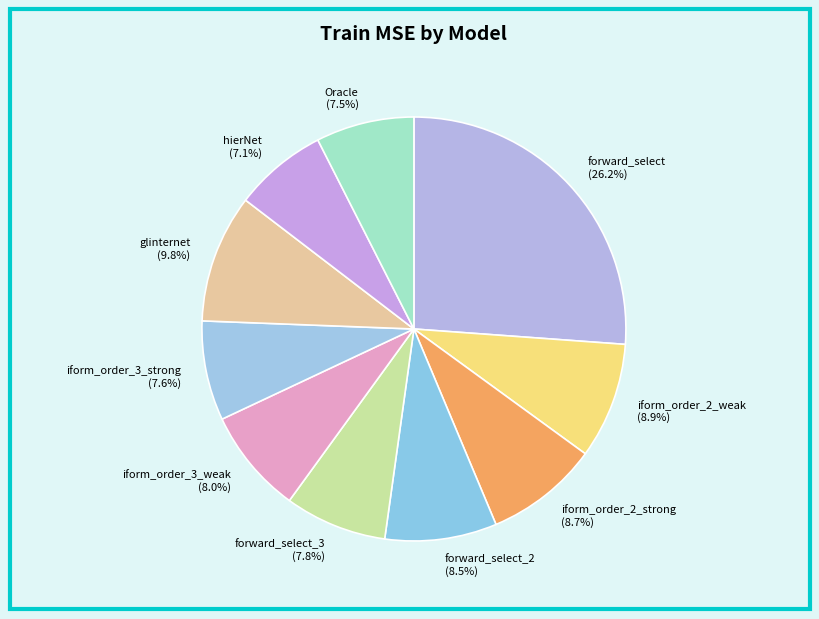

Is there any slice that represents more than half of the pie?

No